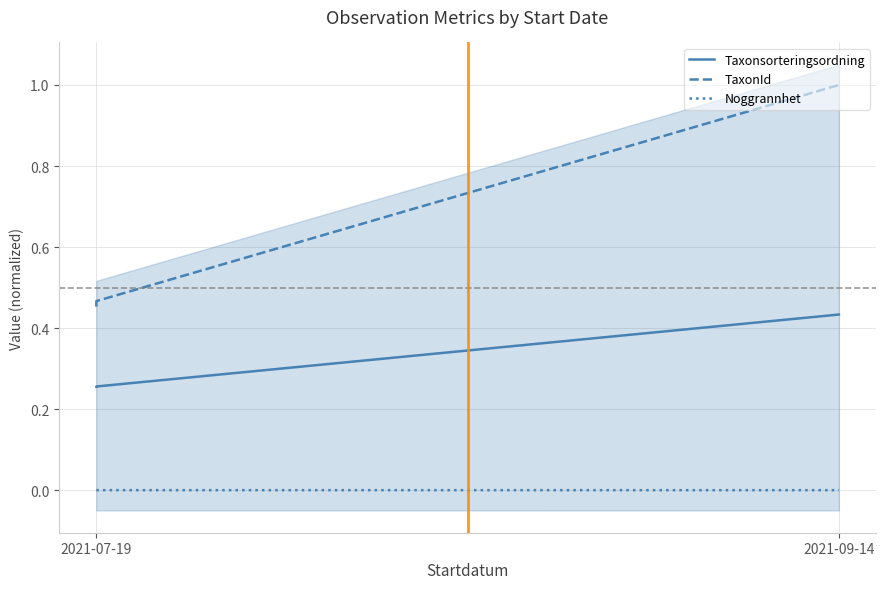

List the series in order of their overall mean, lowest first.

Noggrannhet, Taxonsorteringsordning, TaxonId